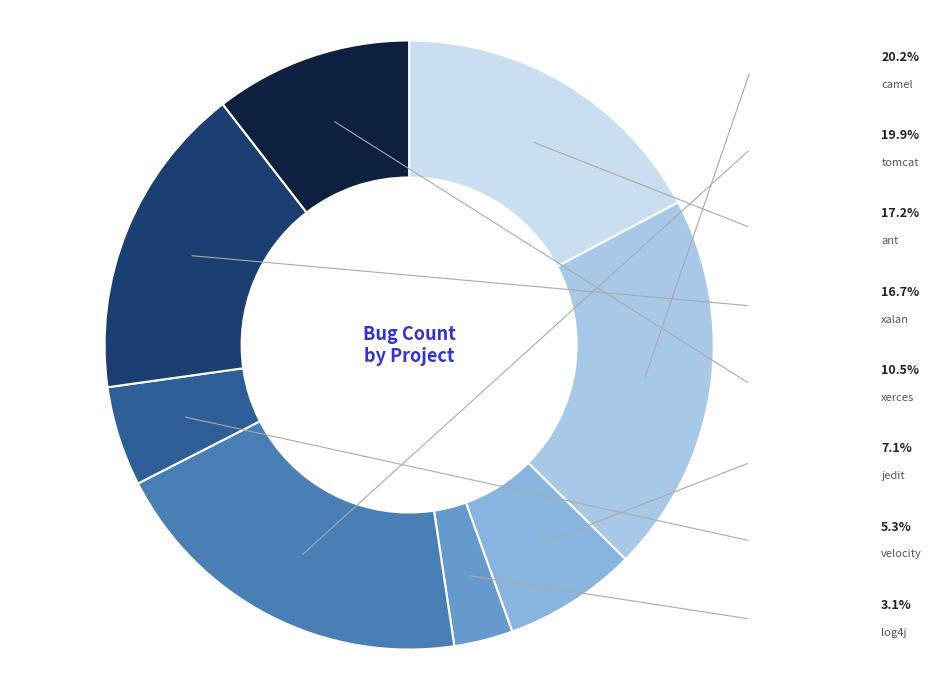

What is the smallest slice in the pie chart?

log4j